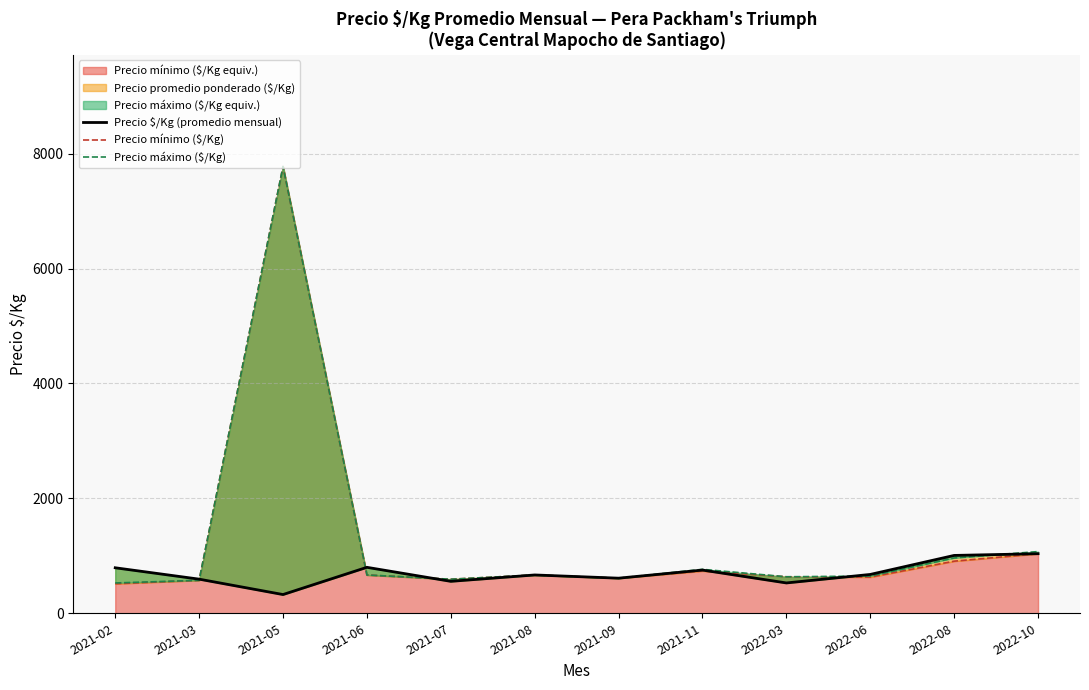

What is the sum of all Precio $/Kg (promedio mensual) values?

8346.0